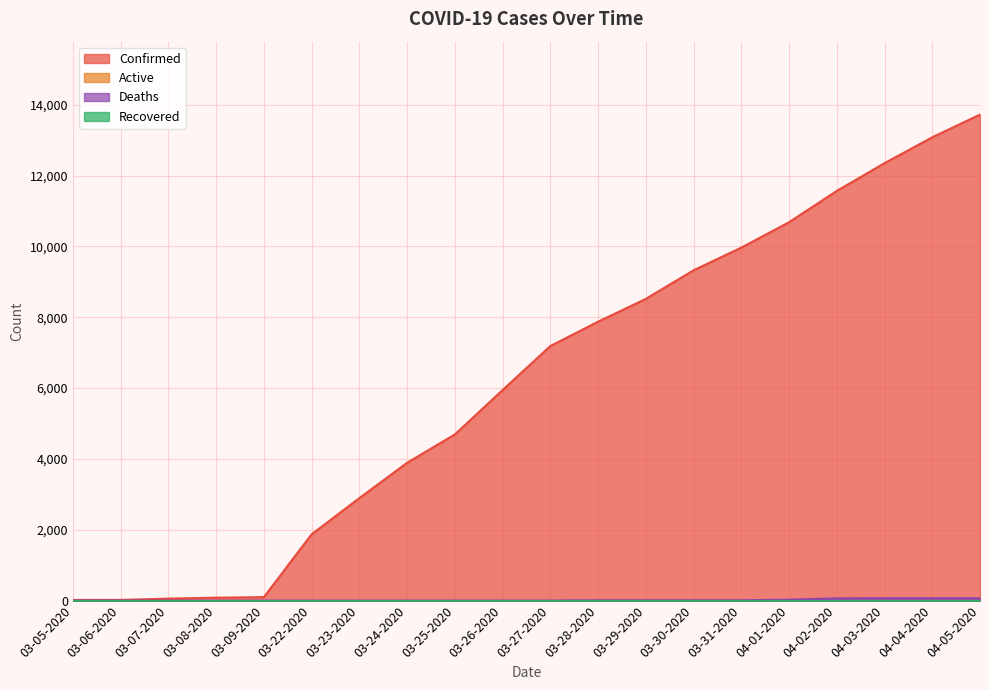

How many values in the Deaths series are below 1?

7